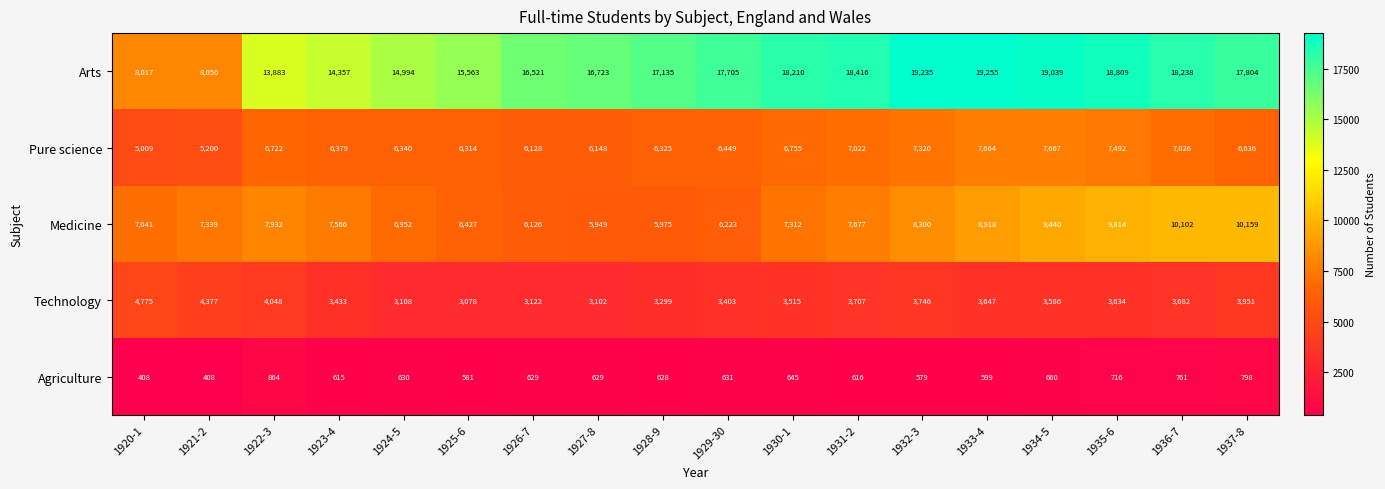

Is it true that Agriculture equals 1222 at 1937-8?

False